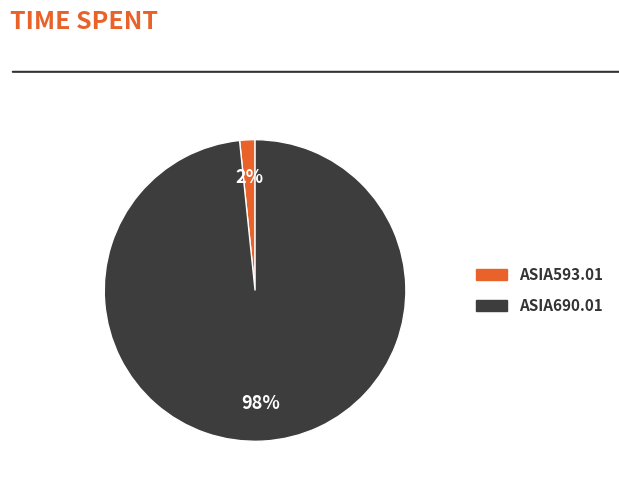

Is it true that ASIA593.01 is 87% of the pie?

False